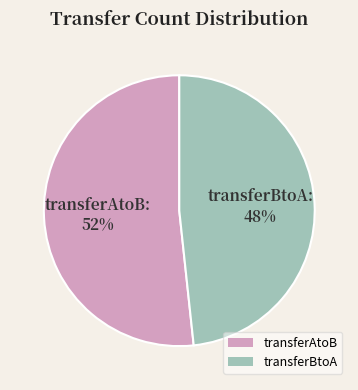

Rank the categories by value from lowest to highest.

transferBtoA, transferAtoB